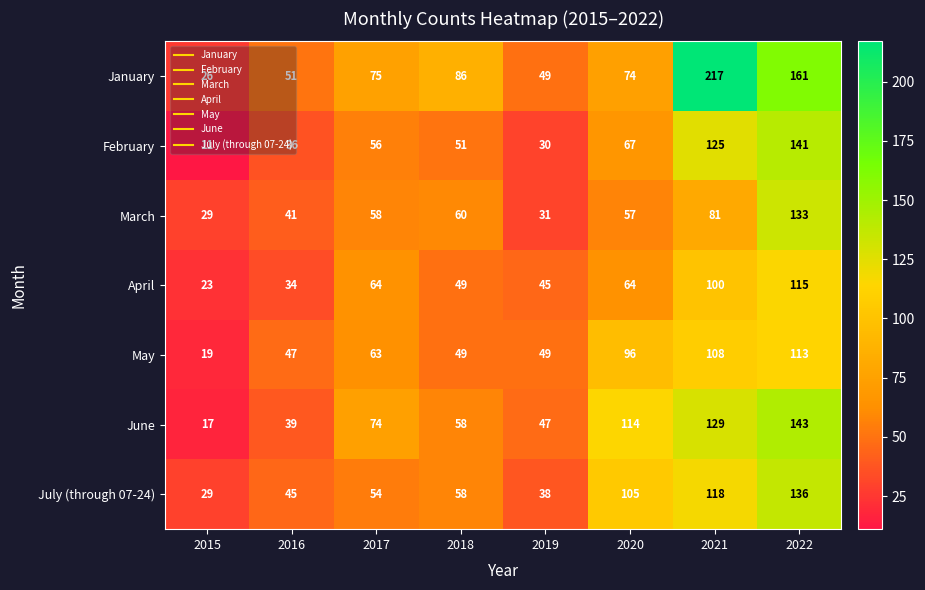

What is the smallest value displayed?

11